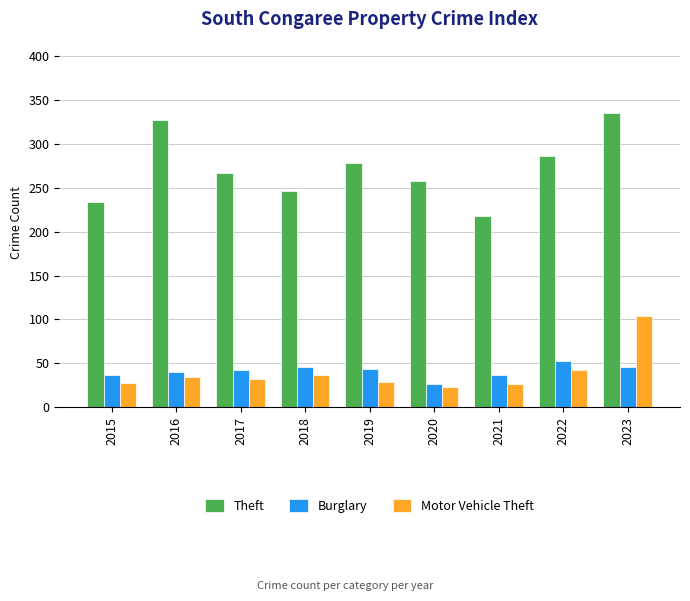

Count the number of data series in this chart.

3